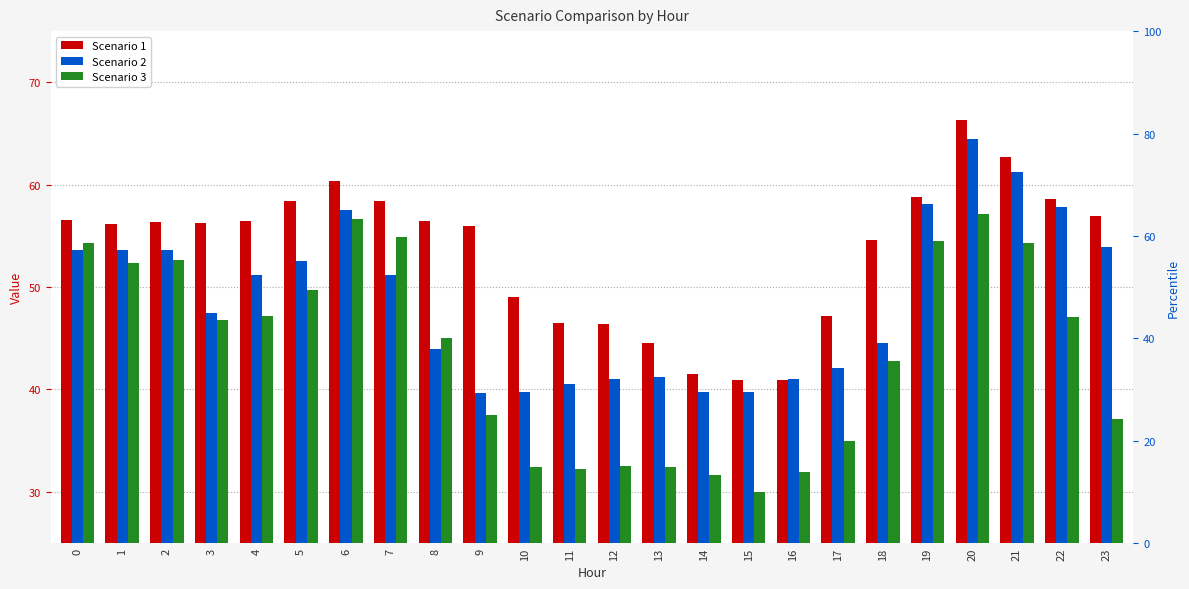

Rank the series by their maximum value, from lowest to highest.

Scenario 3, Scenario 2, Scenario 1